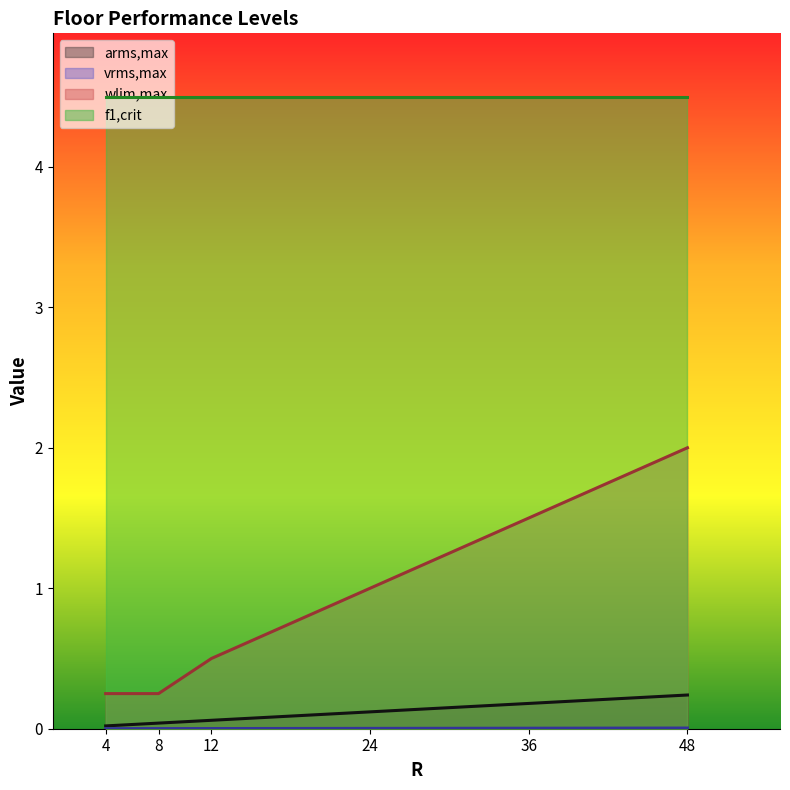

Does the chart have visible grid lines?

No